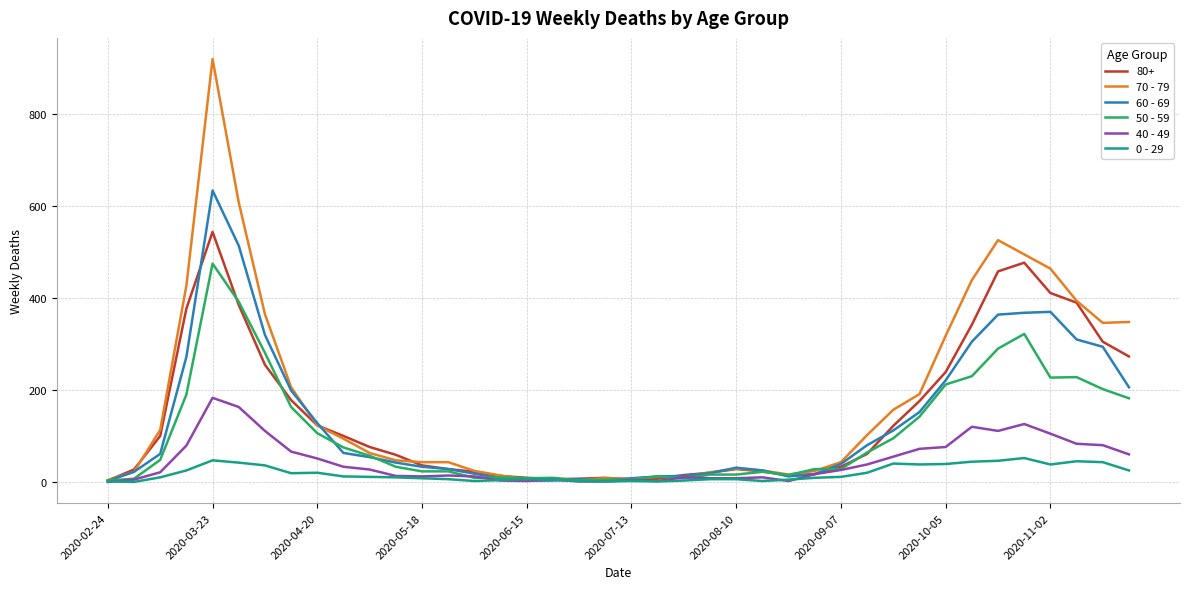

What is the average value of the 70 - 79 series?

178